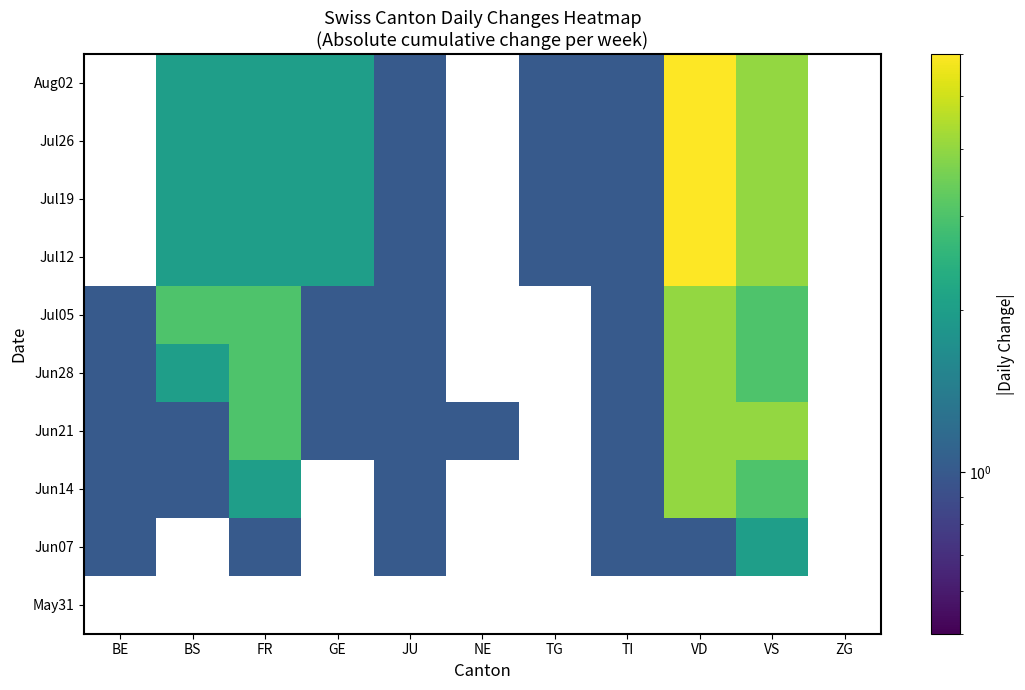

Is the value of Jul19 at GE greater than the value of Jul26 at ZG?

Yes